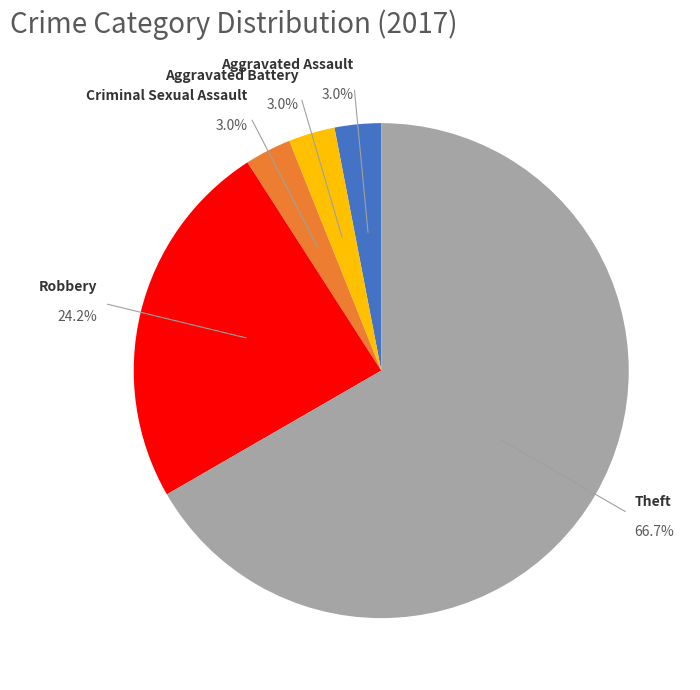

Does any single category account for the majority?

Yes